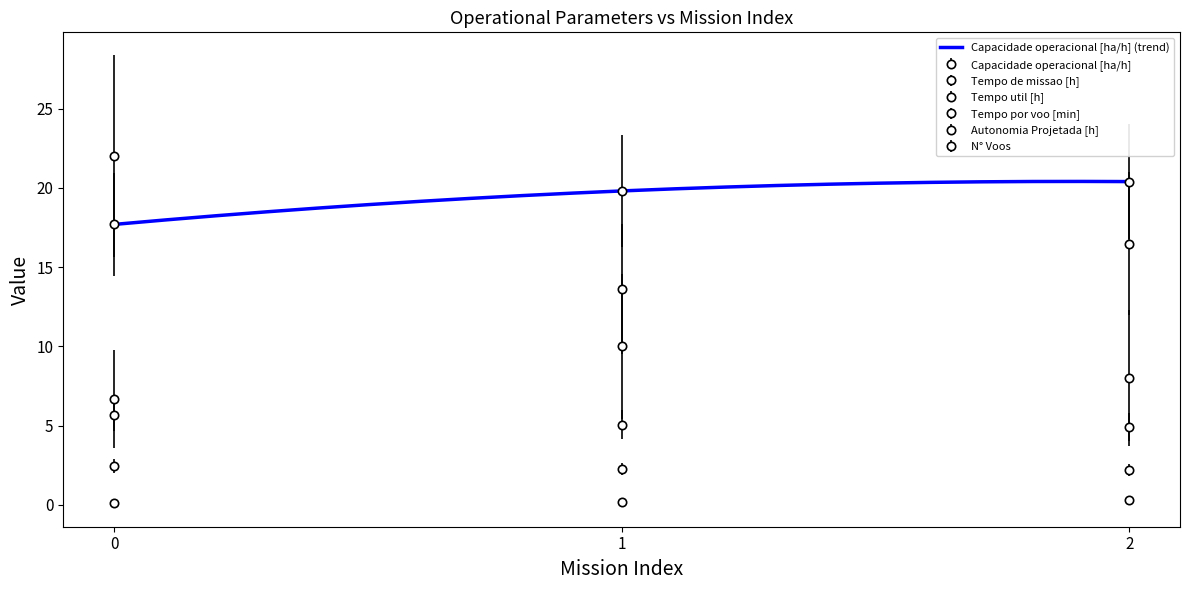

Count the Autonomia Projetada [h] values in the range 0 to 1.

3